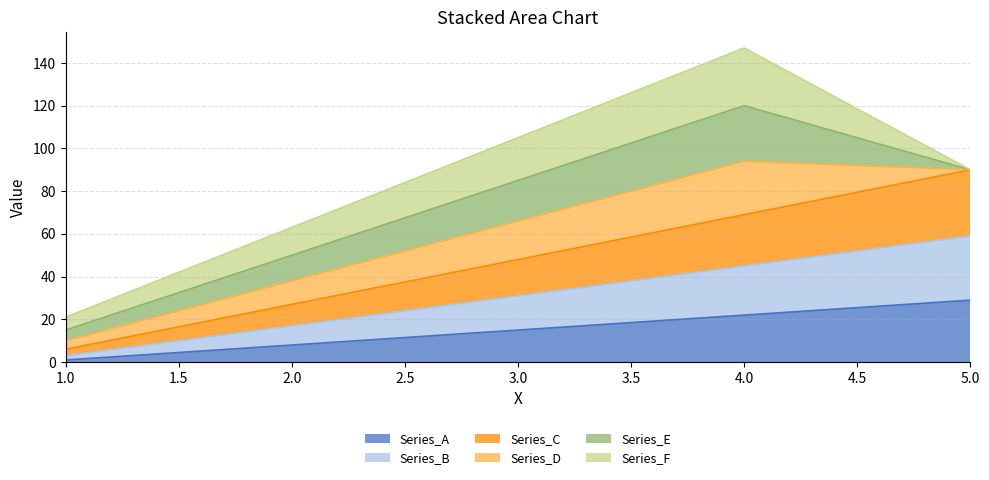

Is the value of Series_A at 1 greater than the value of Series_C at 4?

No